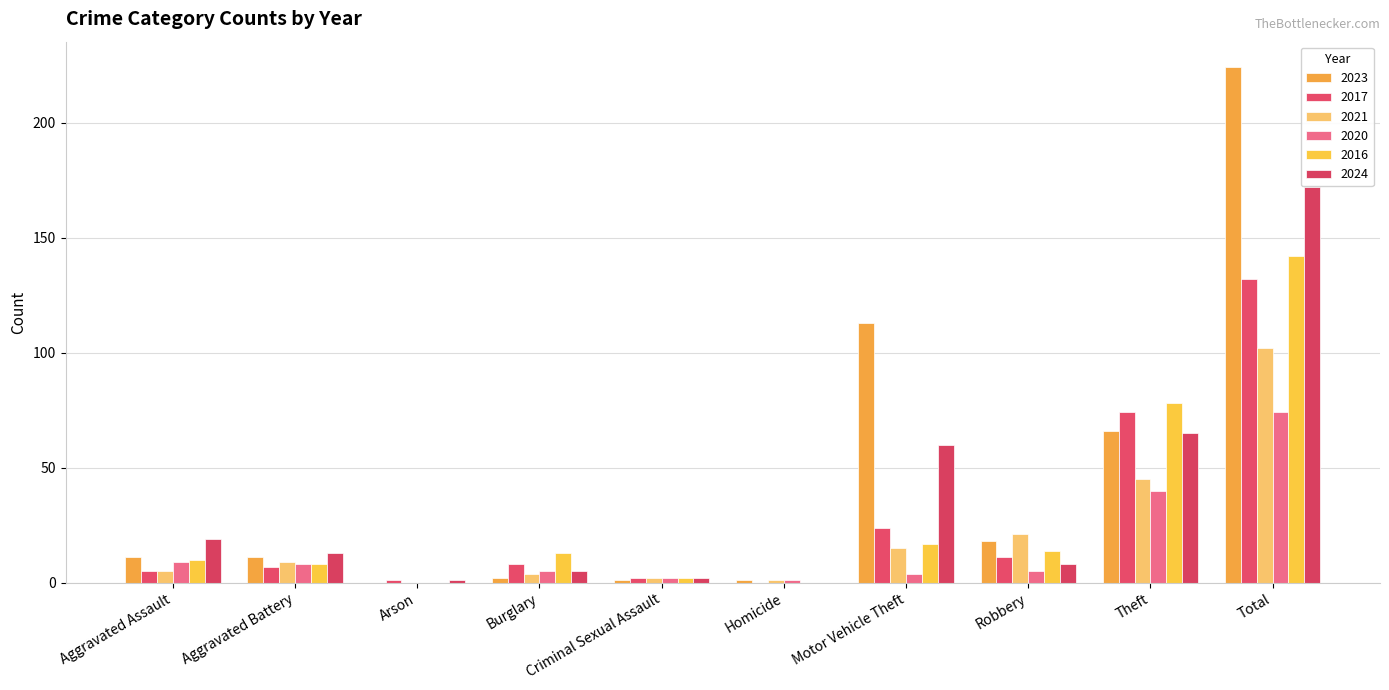

Are the bars grouped side by side (vs. stacked)?

Yes